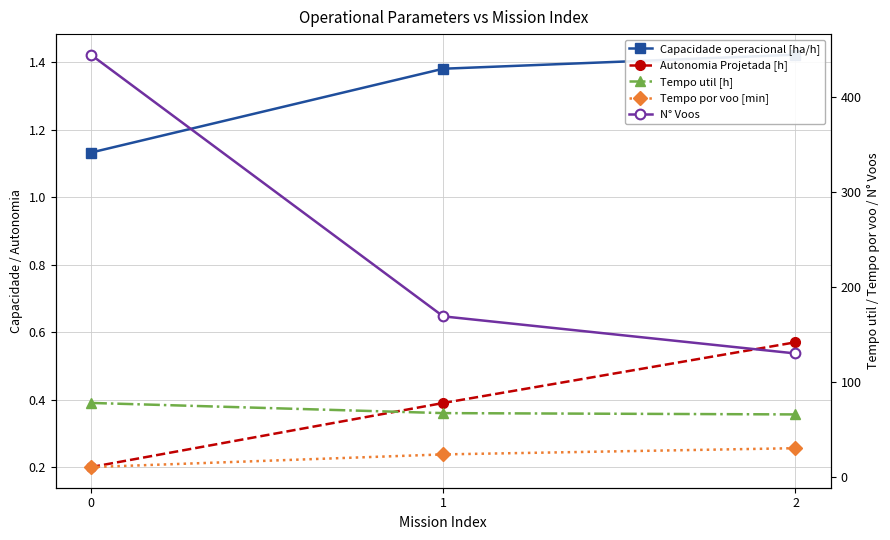

What is the sum of the N° Voos values at 0 and 2?

574.0